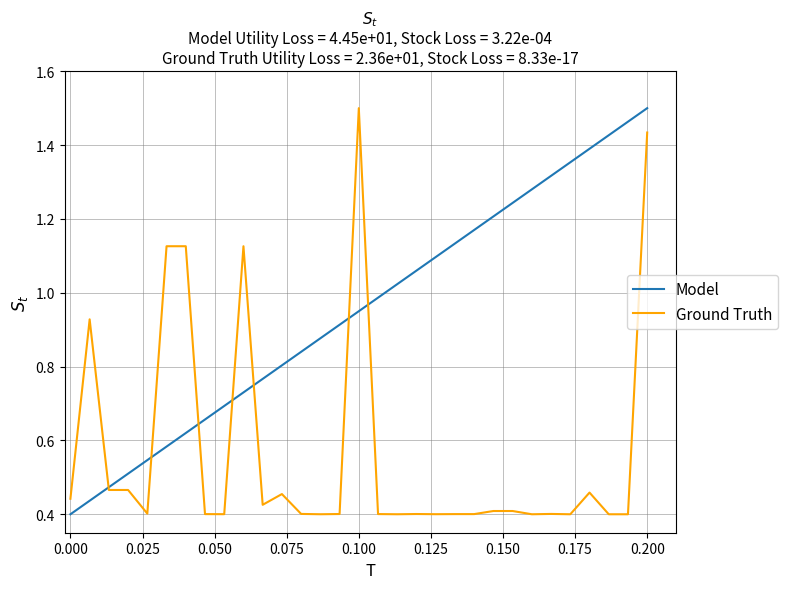

Which series has the largest total across all categories?

Model